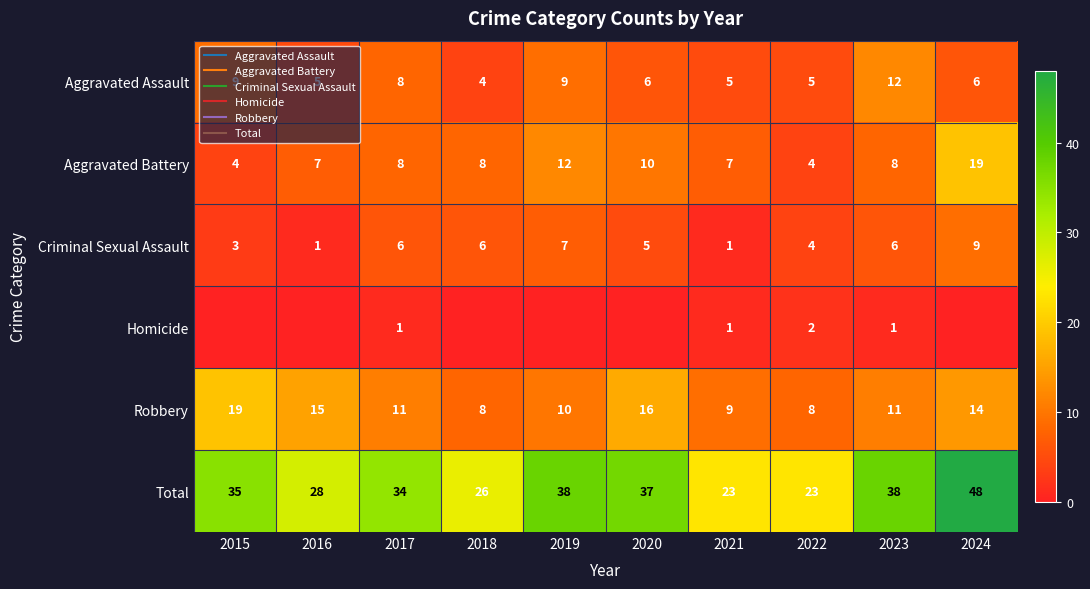

What is the difference between the Homicide values at 2019 and 2017?

1